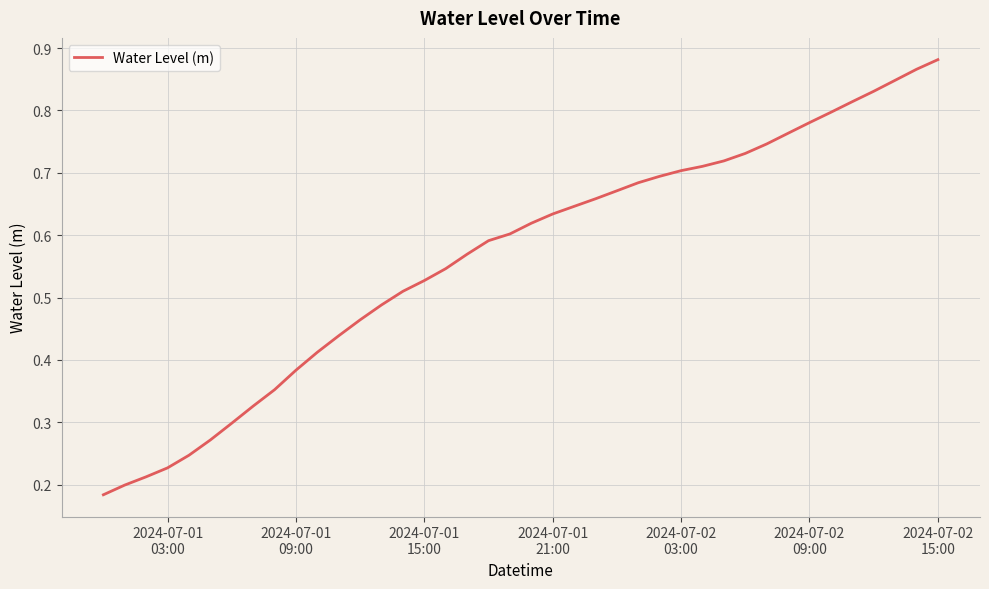

What is the sum of all values?

22.7